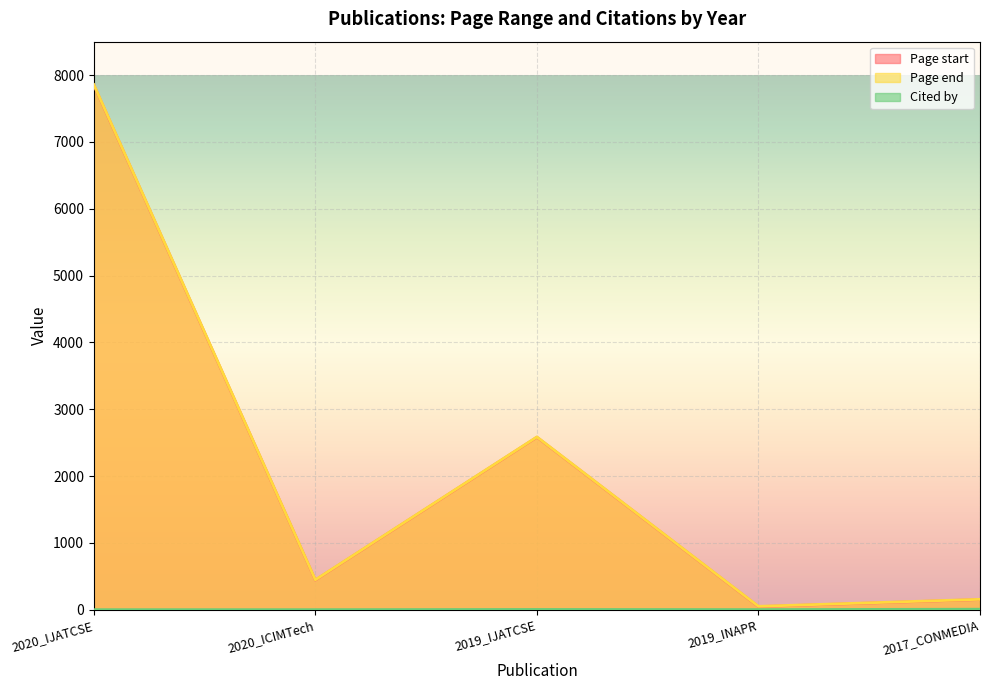

What is the value of the Page start point at the 3rd from the left?

2581